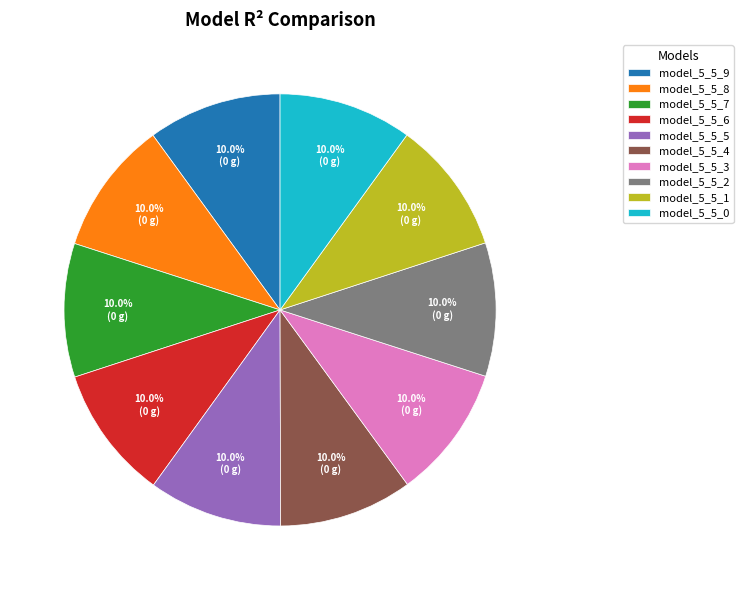

What is the total percentage of model_5_5_0 and model_5_5_4?

20.0%